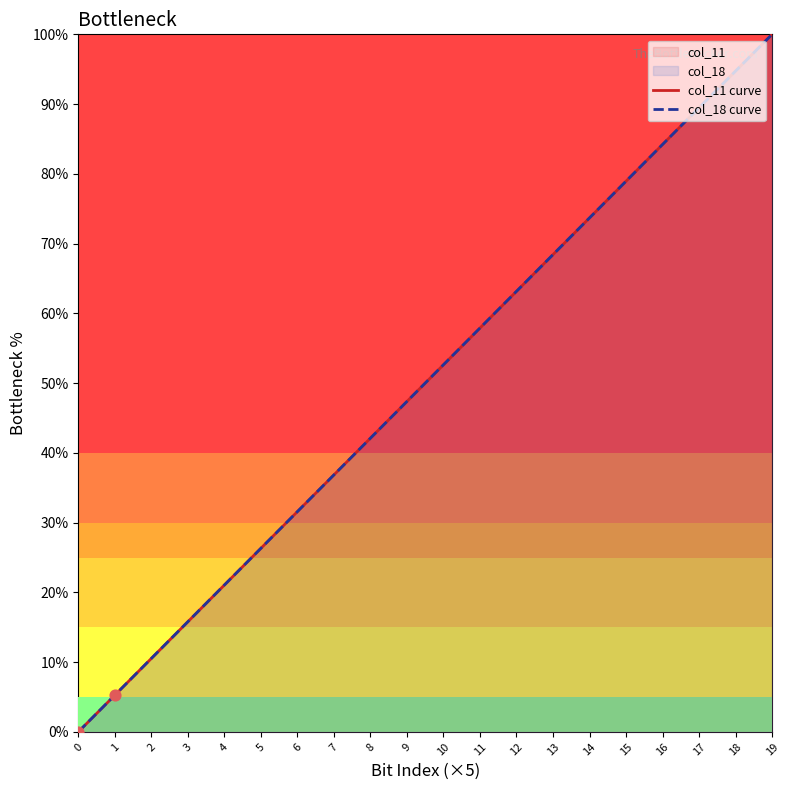

Which series has the largest Y range (max minus min)?

col_11 curve